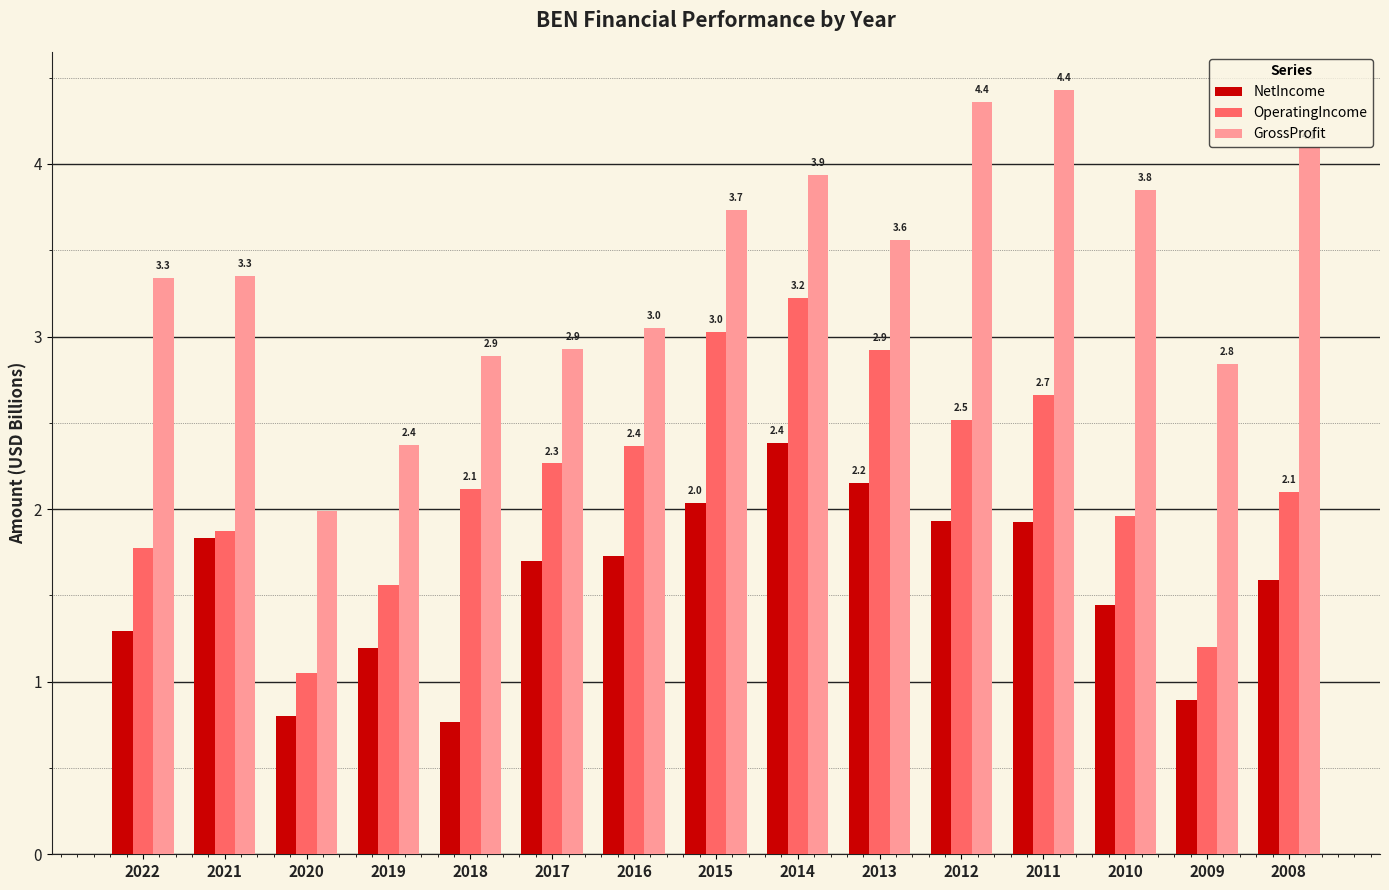

Which series has the largest total across all categories?

GrossProfit